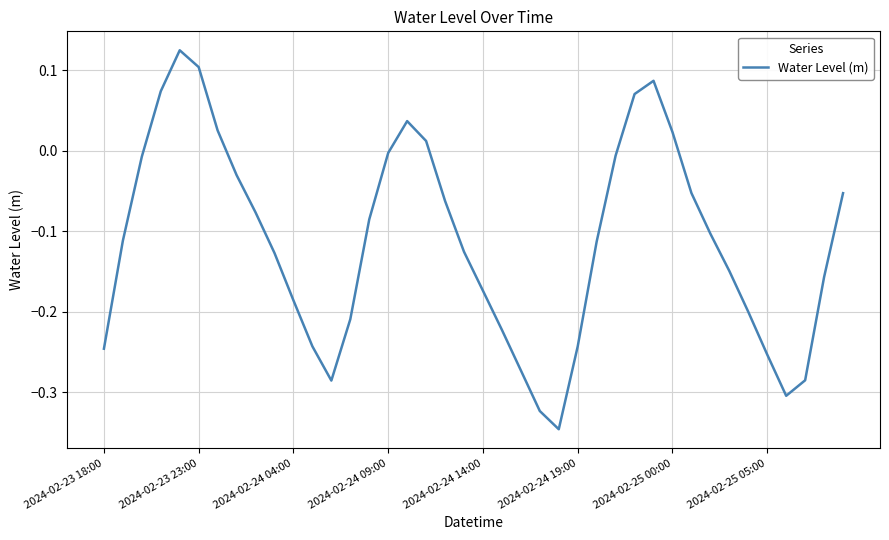

What is the difference between the maximum and minimum values?

0.5